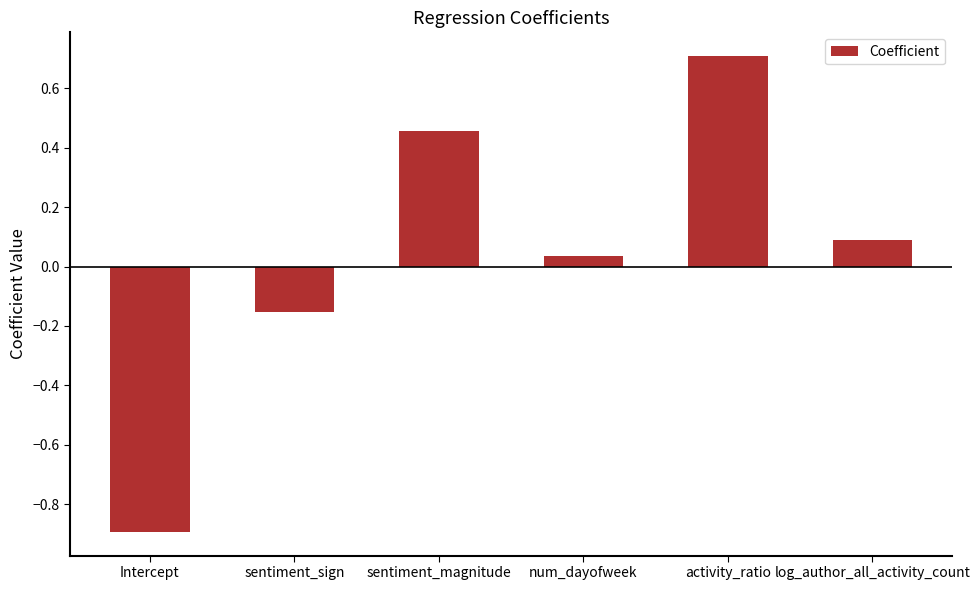

List the labels in order of value, smallest first.

Intercept, sentiment_sign, num_dayofweek, log_author_all_activity_count, sentiment_magnitude, activity_ratio